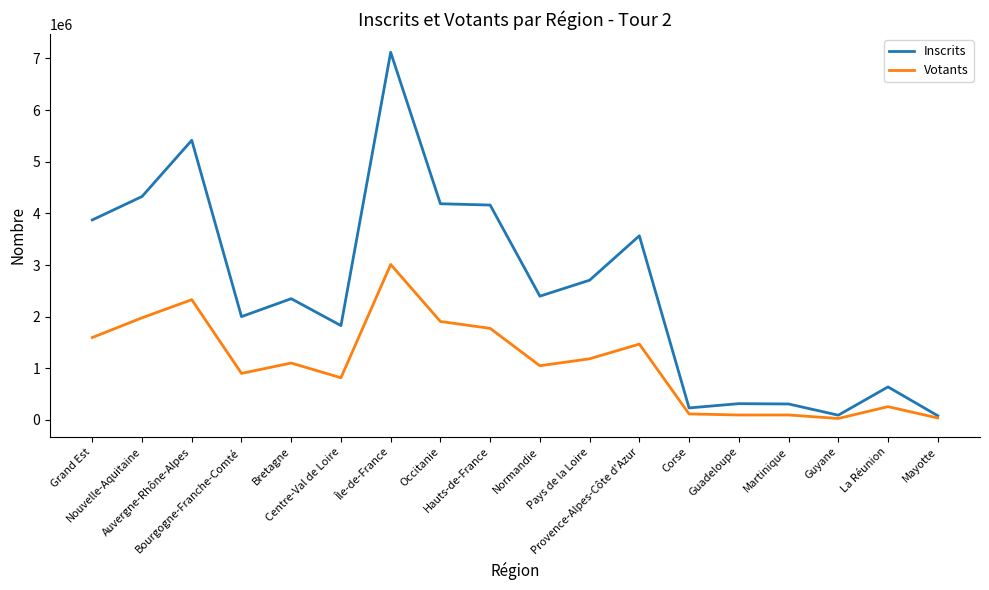

List the series in order of their overall mean, highest first.

Inscrits, Votants